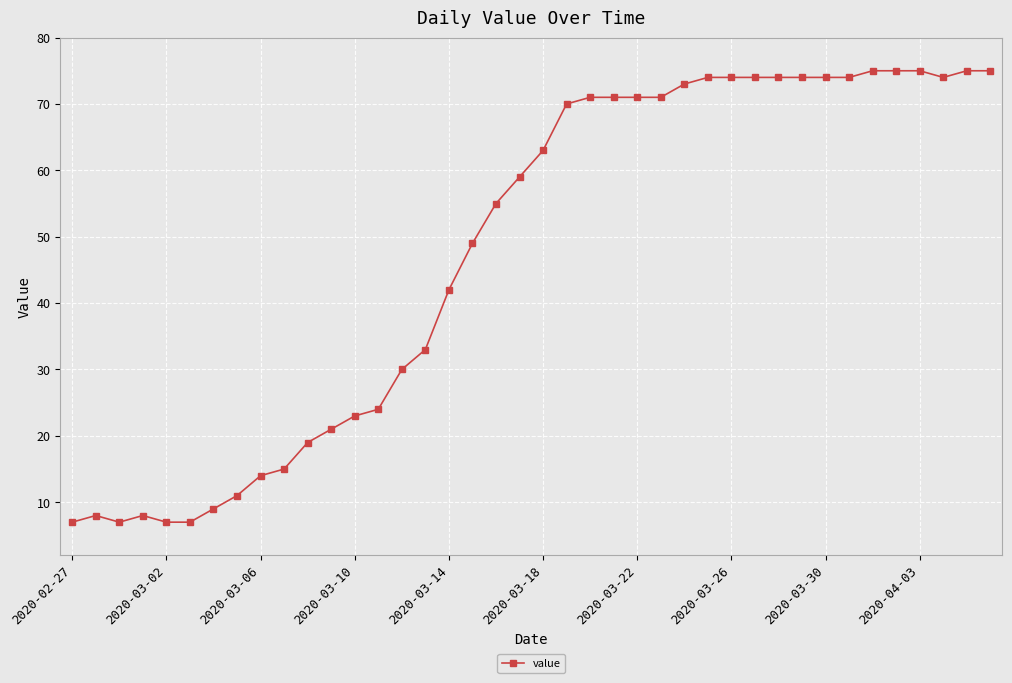

True or false: there are more than 0 points higher than both neighbors.

True